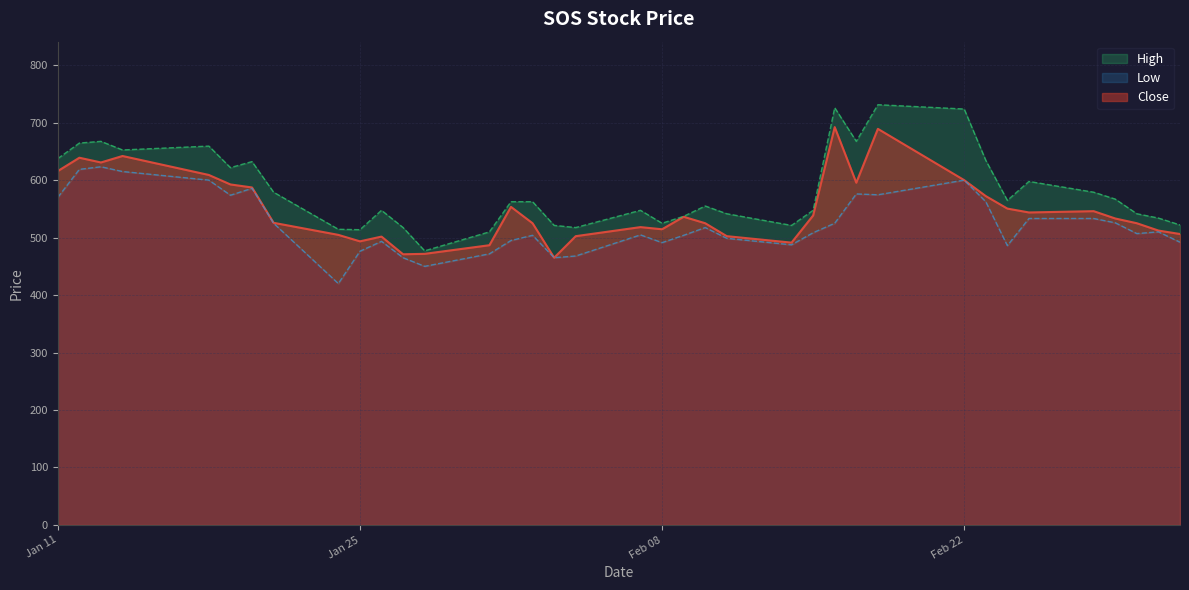

True or false: Close and High intersect in this chart.

False